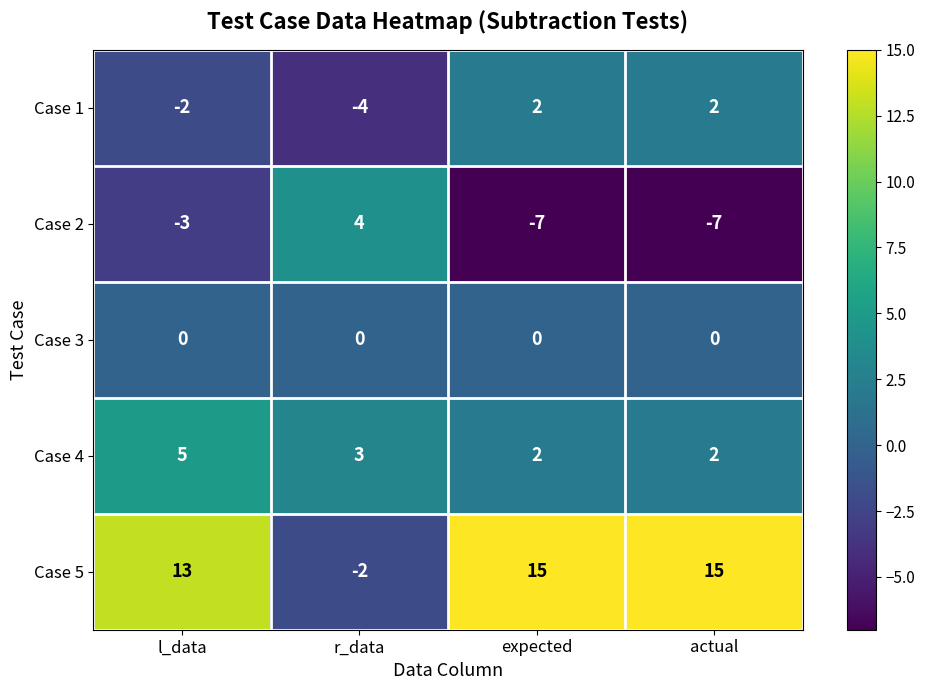

Between l_data and r_data, which series saw the biggest shift?

Case 5